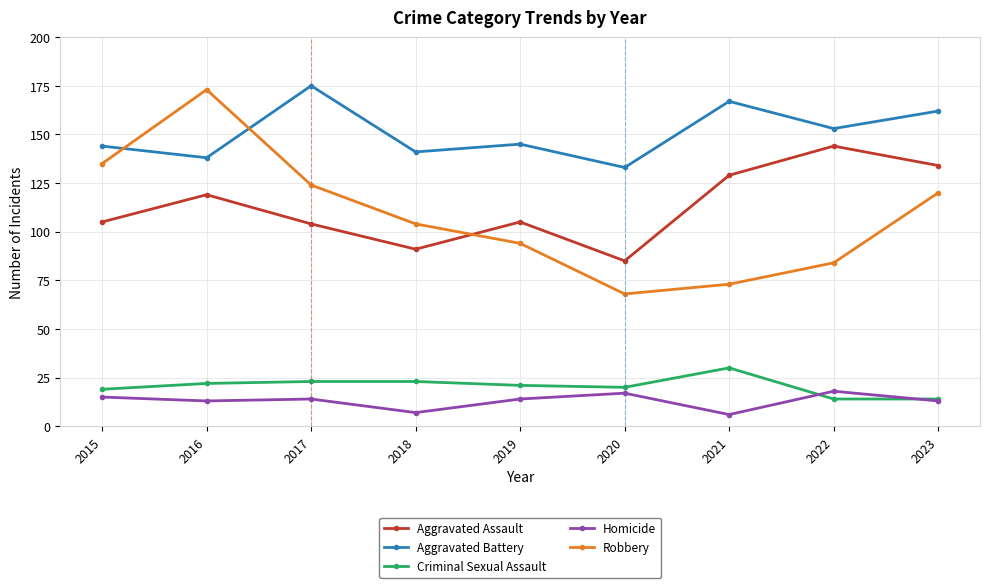

What are all the series names shown in the legend?

Aggravated Assault, Aggravated Battery, Criminal Sexual Assault, Homicide, Robbery